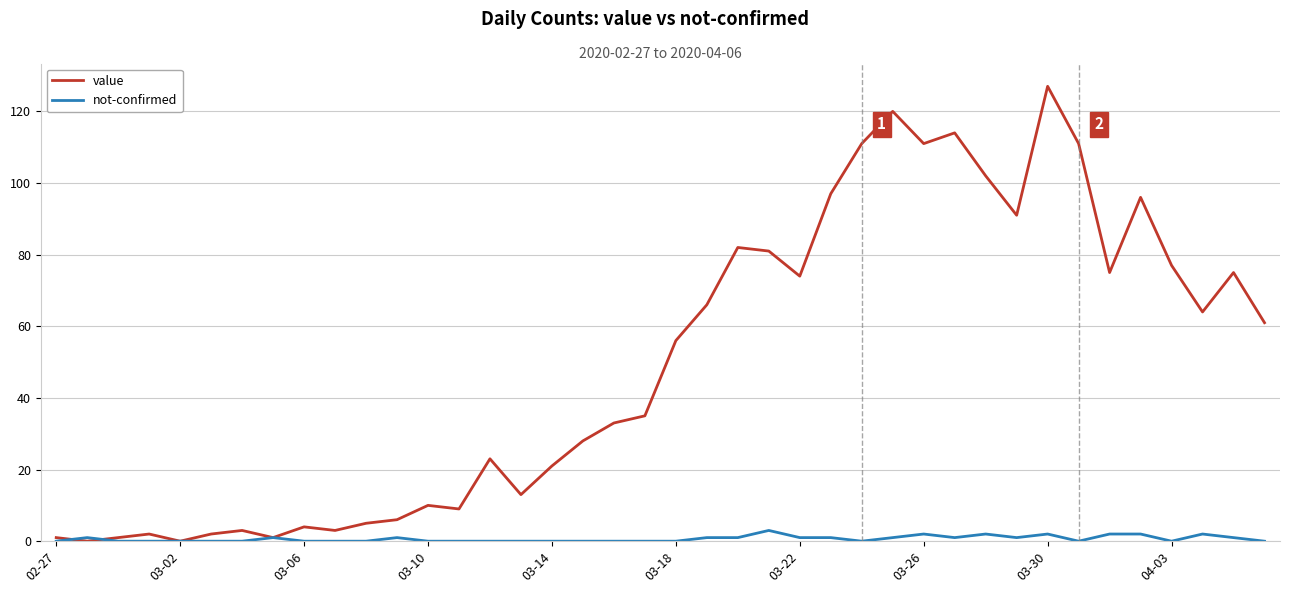

What is the greatest value displayed?

127